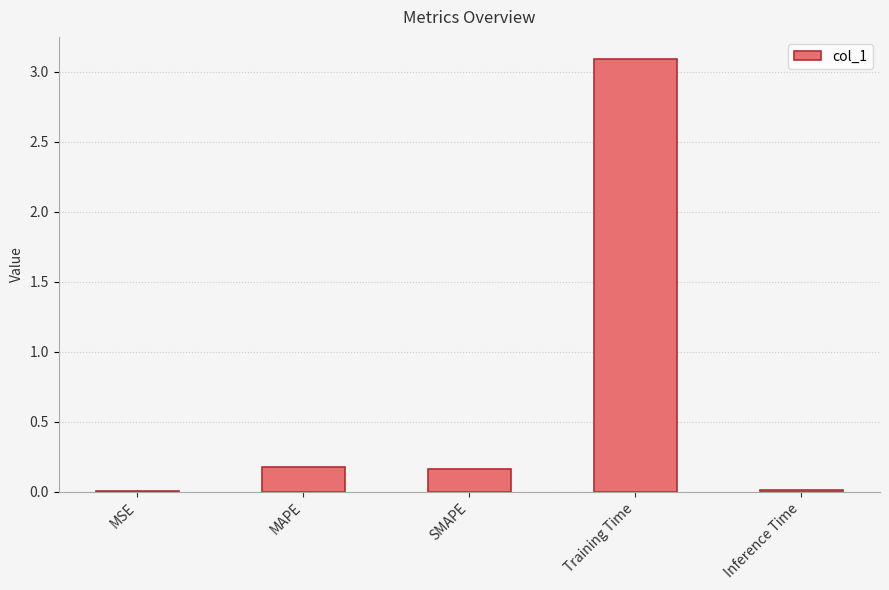

True or false: the data shows 0.2 at MAPE.

True